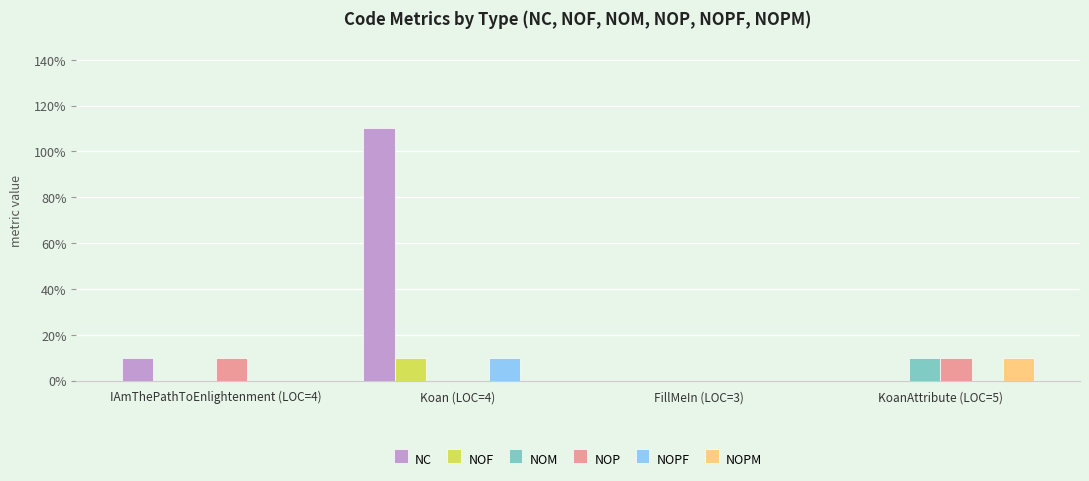

What are all the series names shown in the legend?

NC, NOF, NOM, NOP, NOPF, NOPM